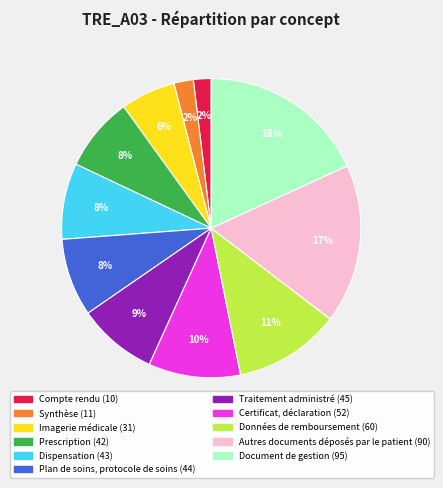

Is it true that Autres documents déposés par le patient is 30% of the pie?

False